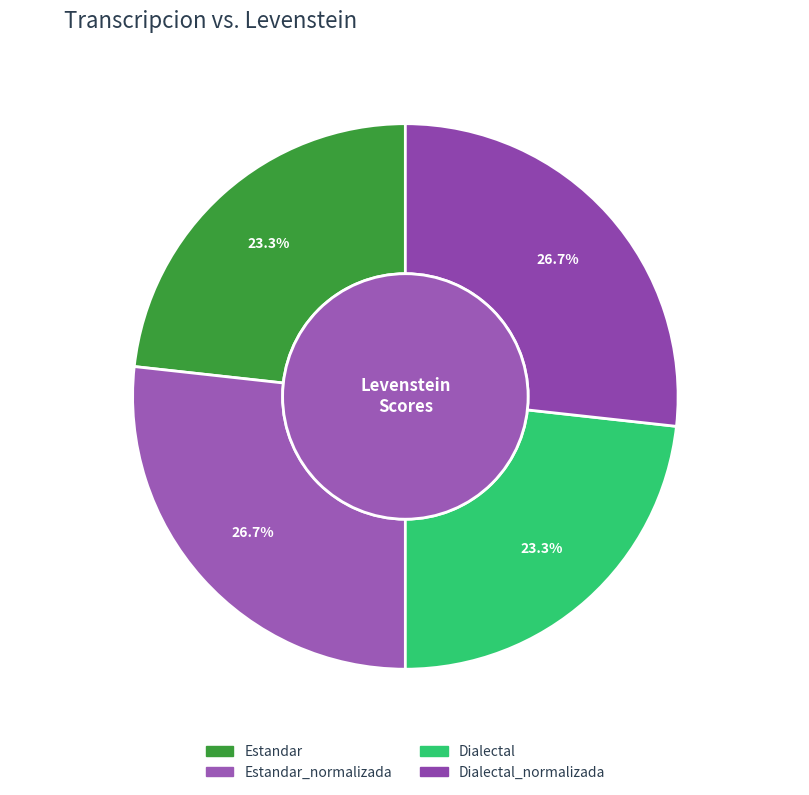

What is the total percentage of Dialectal and Dialectal_normalizada?

50.0%